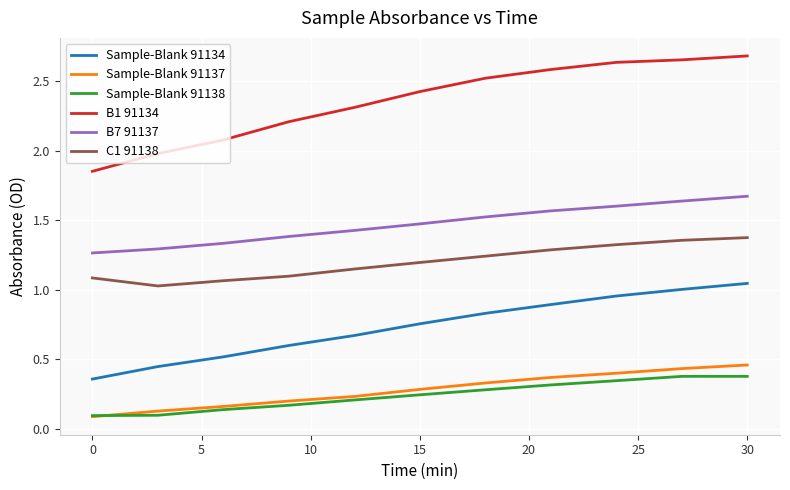

Which series has the largest range (max minus min)?

B1 91134